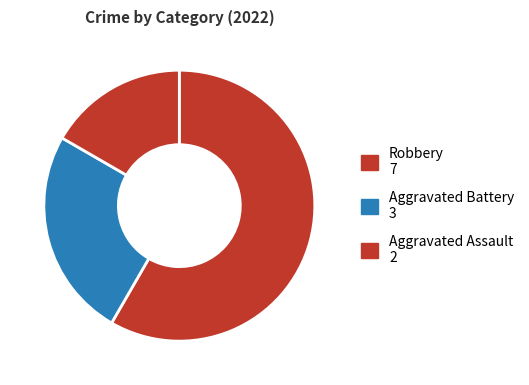

How many segments does this pie chart have?

3